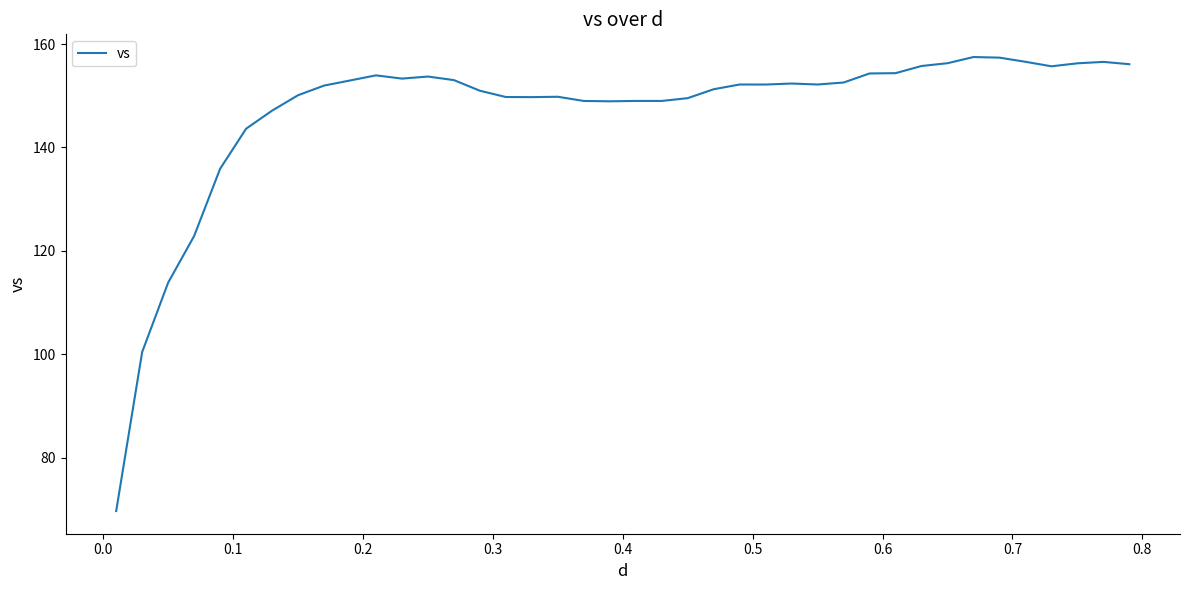

What is the maximum value shown in the chart?

157.5